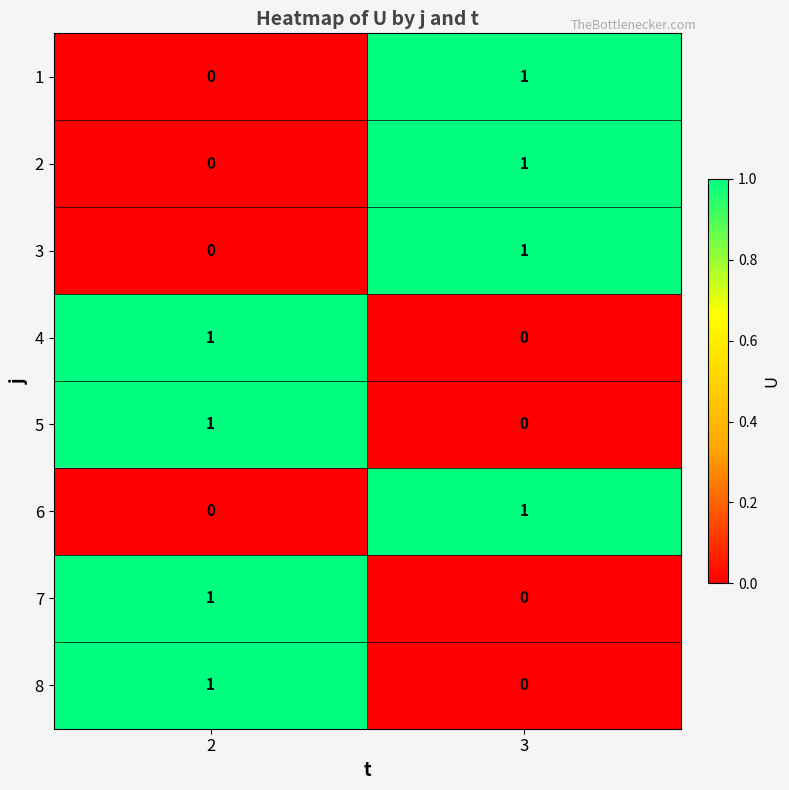

Is the value of 2 at 2 greater than the value of 4 at 2?

No